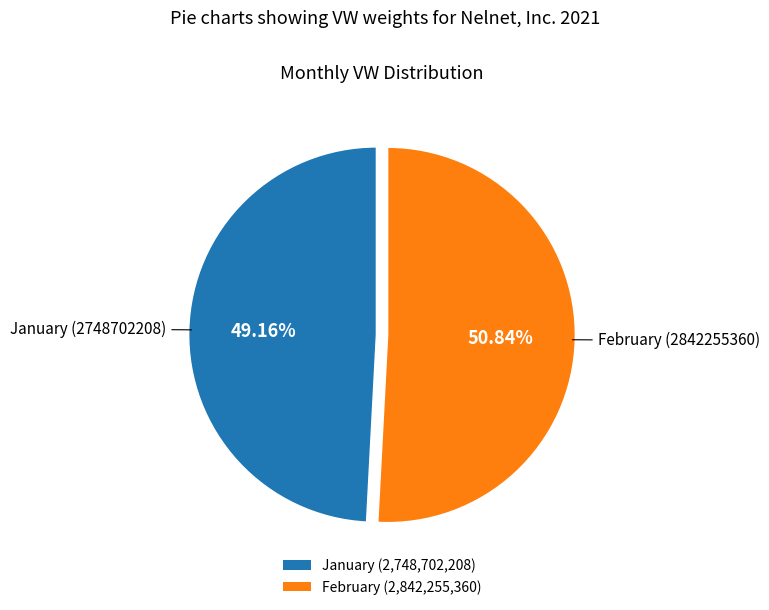

Is there any slice that represents more than half of the pie?

Yes